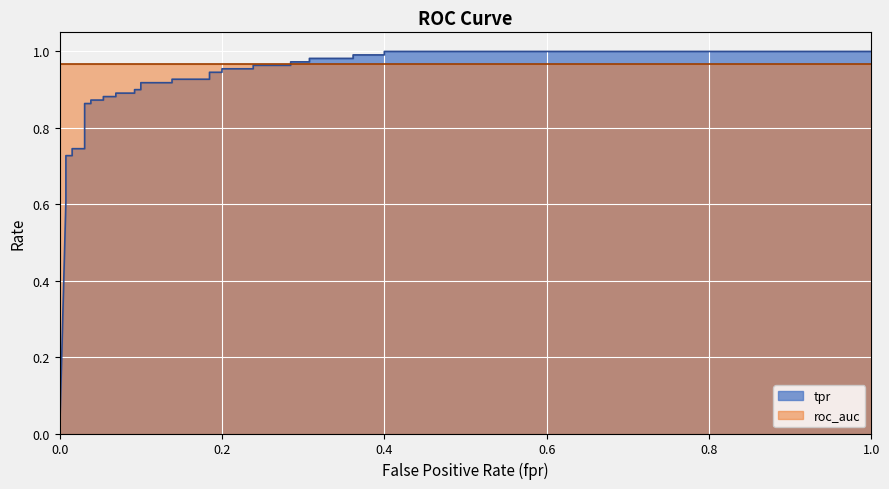

How many data points in tpr are above 0?

36